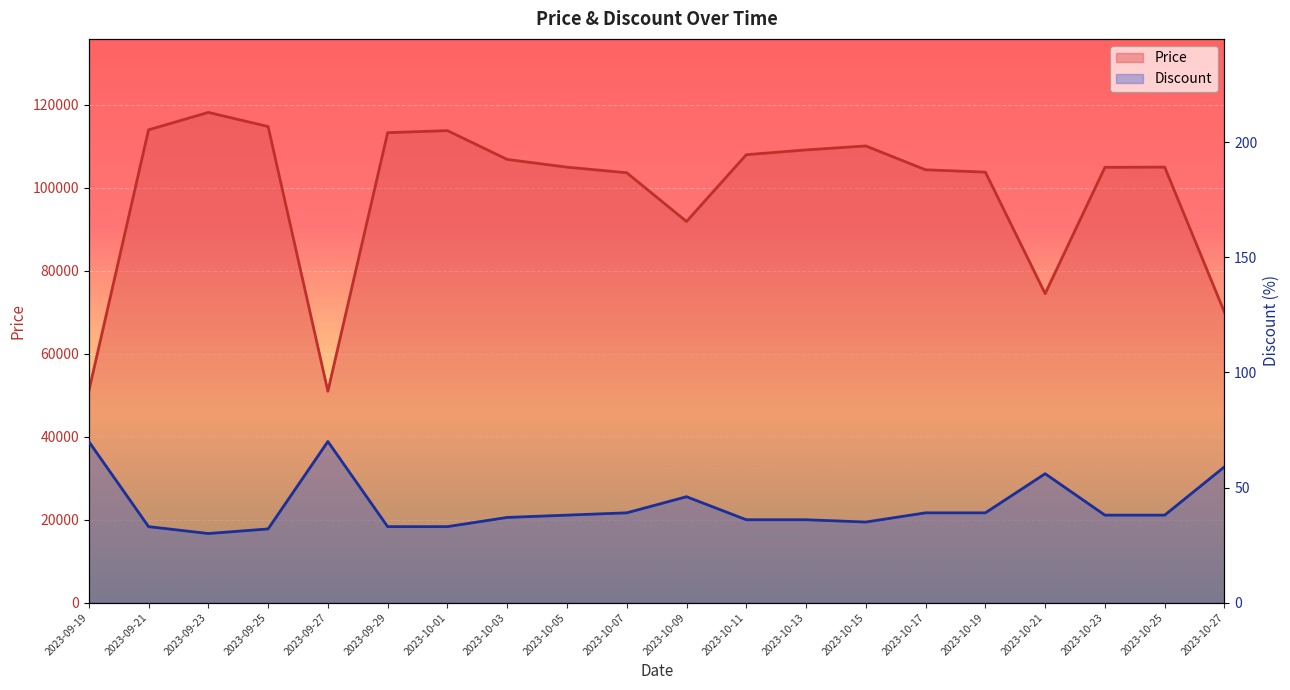

List the series in order of their peak value, highest first.

Price, Discount